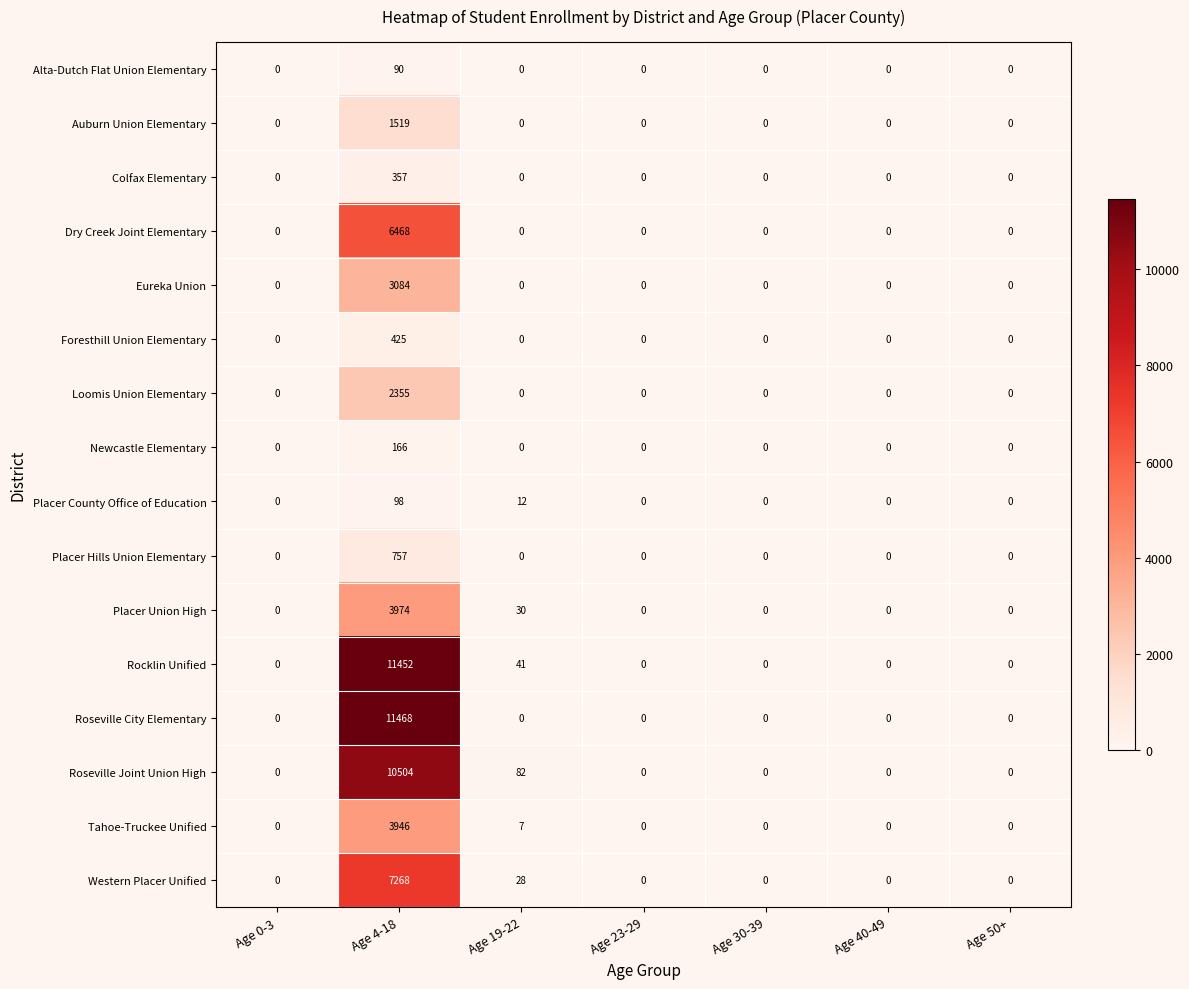

What is the maximum value for Colfax Elementary?

357